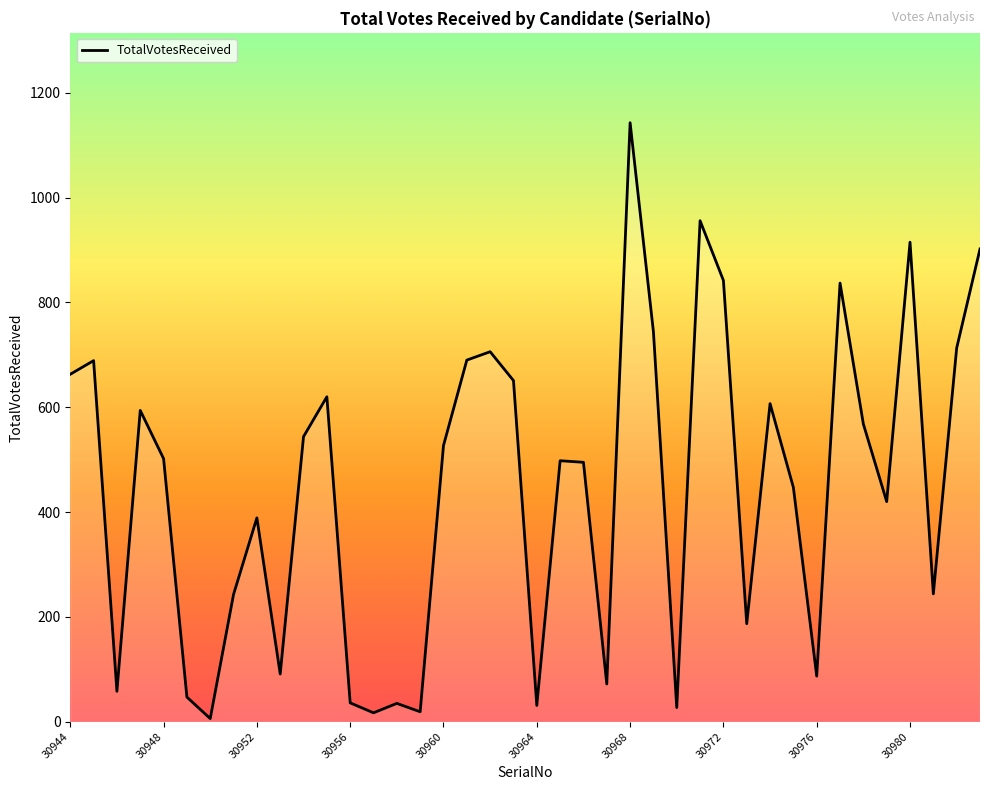

What is the difference between the maximum and minimum values?

1137